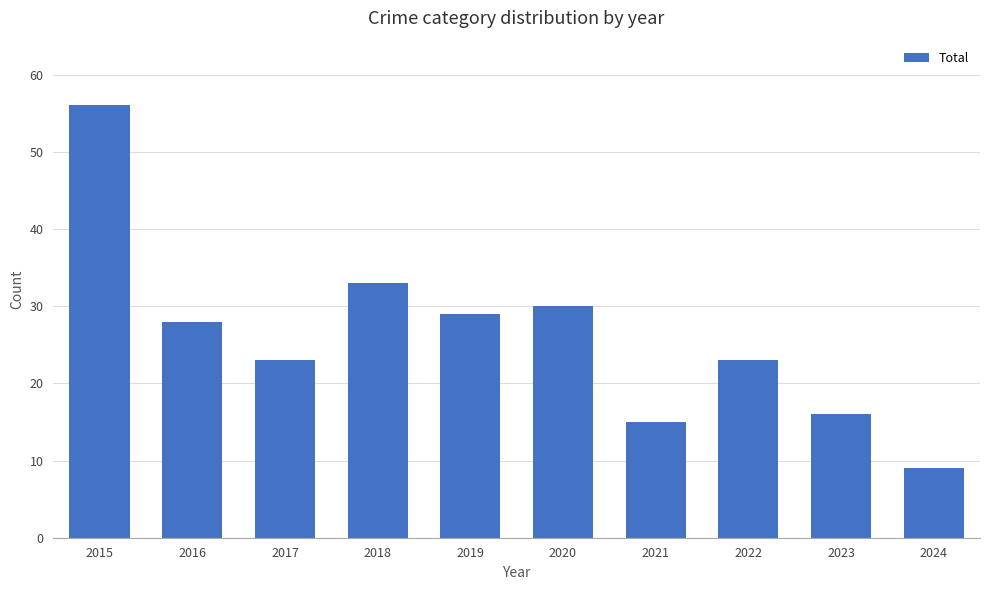

Reading left to right, transcribe all the data shown in this chart.

56	28	23	33	29	30	15	23	16	9